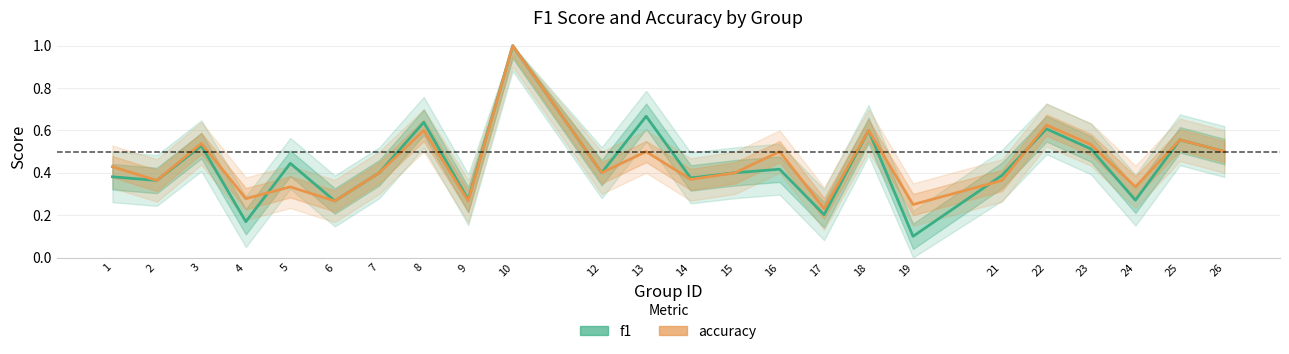

How many interior local valleys does the accuracy series have?

9